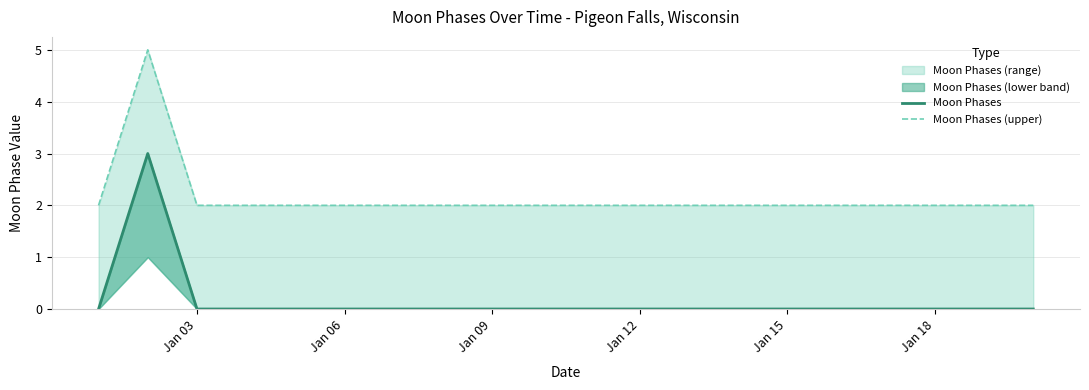

The value of Moon Phases at Jan 15 is -1. True or false?

False